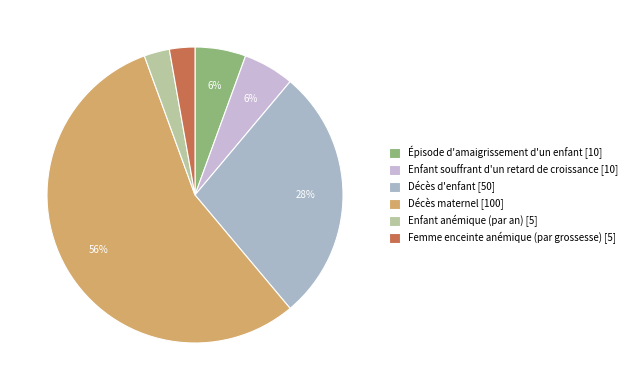

Does Enfant anémique (par an) represent more than half of the total?

No